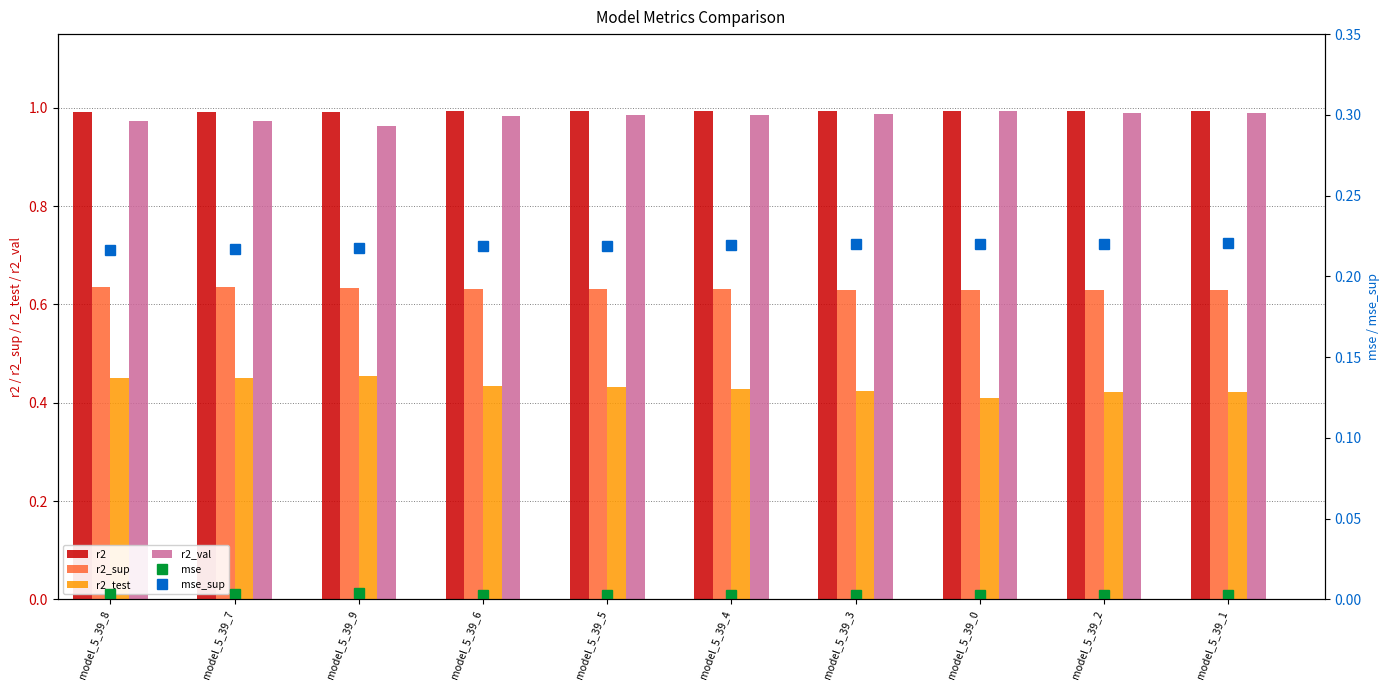

What is the label of the 8th bar from the left?

model_5_39_0